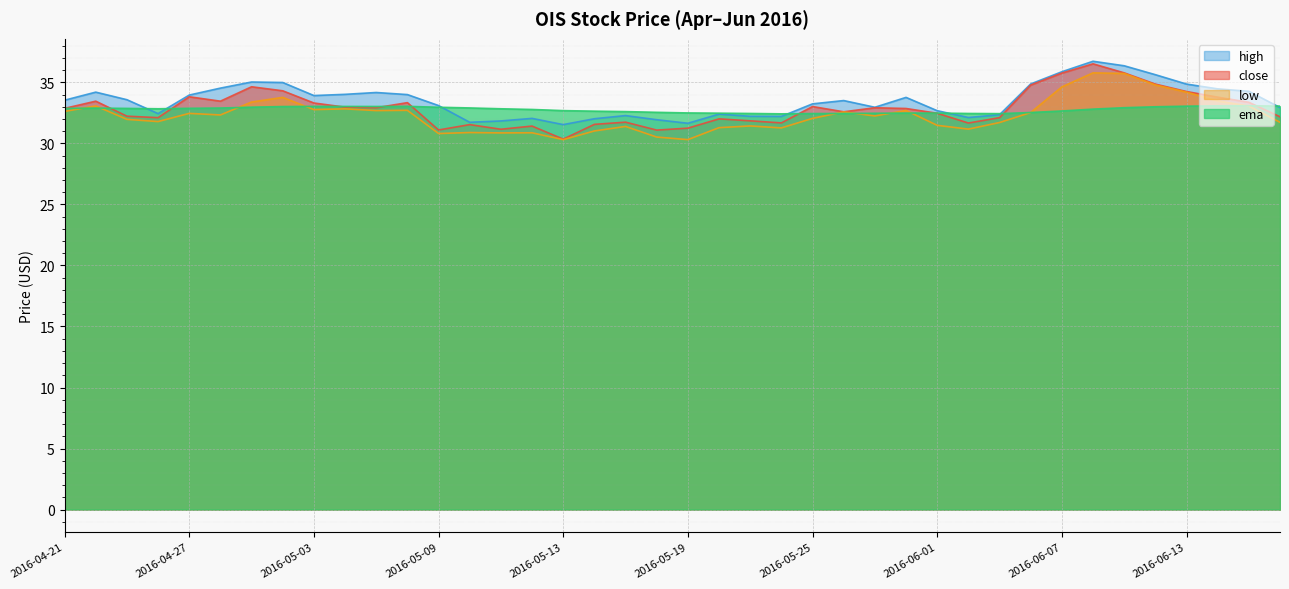

What is the difference between the maximum and minimum values in the ema series?

0.7